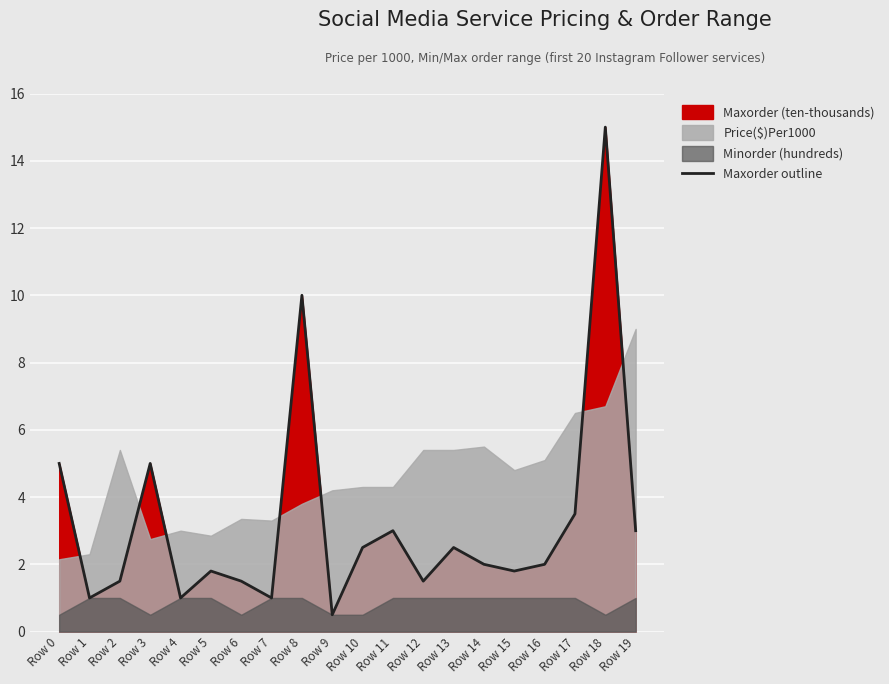

What is the maximum value shown in the chart?

15.0